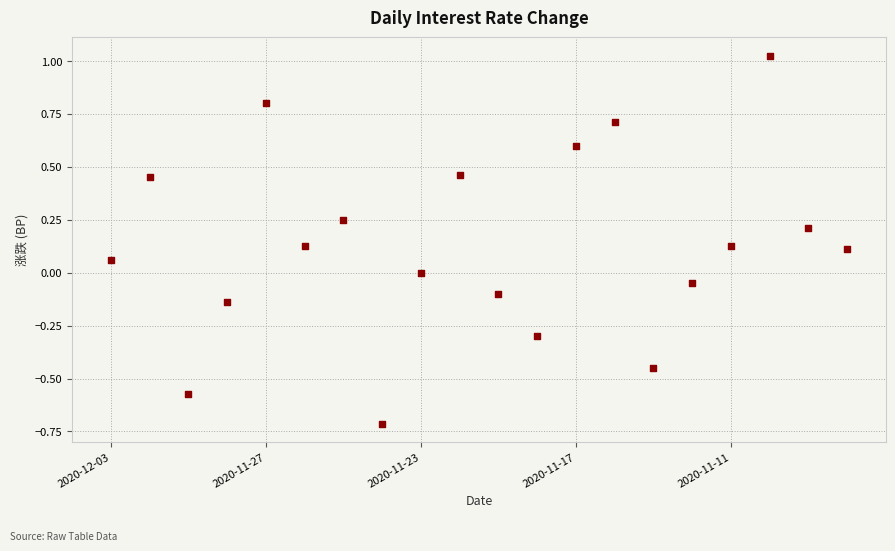

What is the range of Y values (max minus min)?

1.7